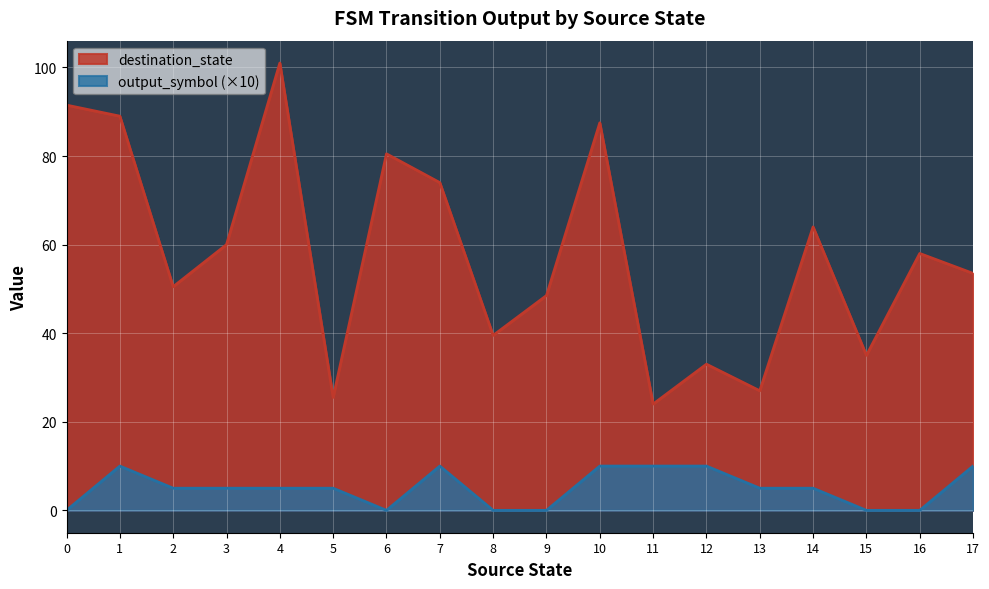

True or false: destination_state and output_symbol (×10) cross at least once.

False